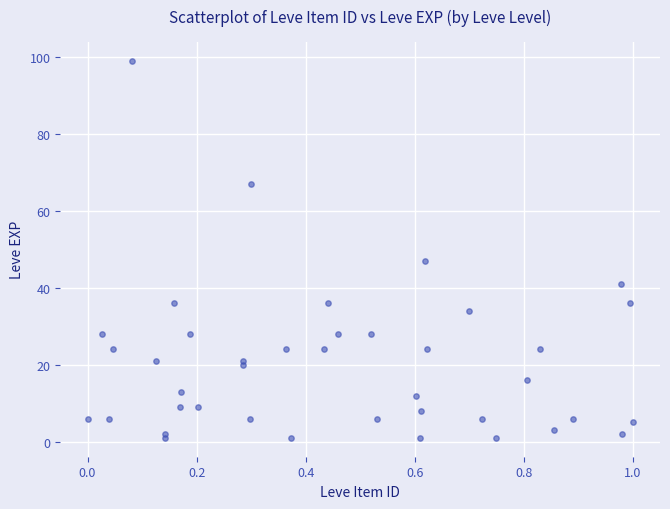

What Y value in the scatter plot is closest to 50?

47